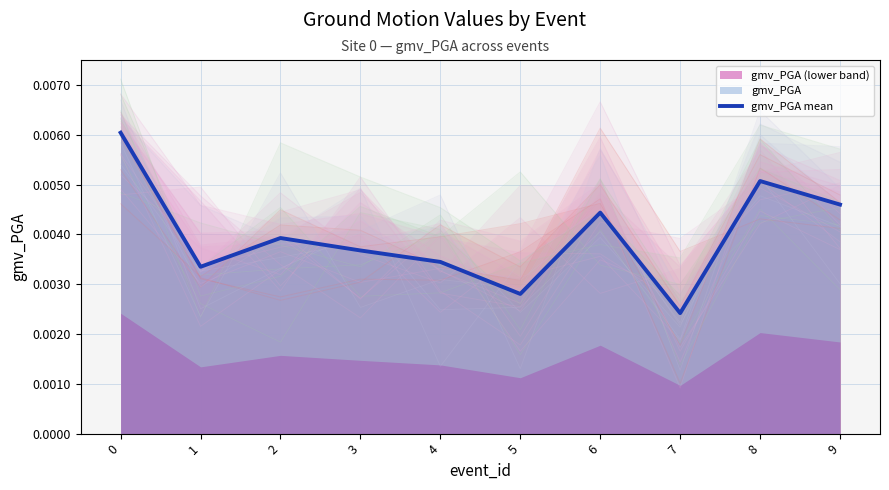

List the labels in order of value, smallest first.

7, 5, 1, 4, 3, 2, 6, 9, 8, 0